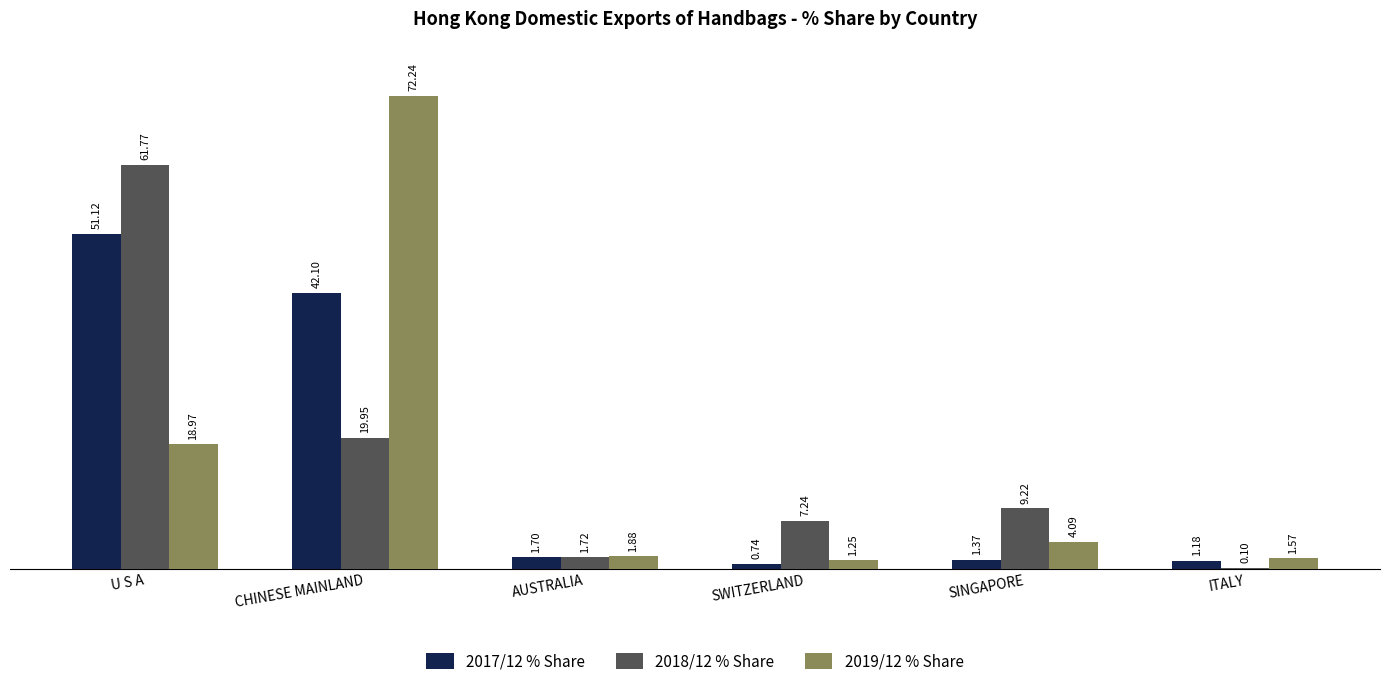

Where does the 2018/12 % Share series first go above 9?

U S A